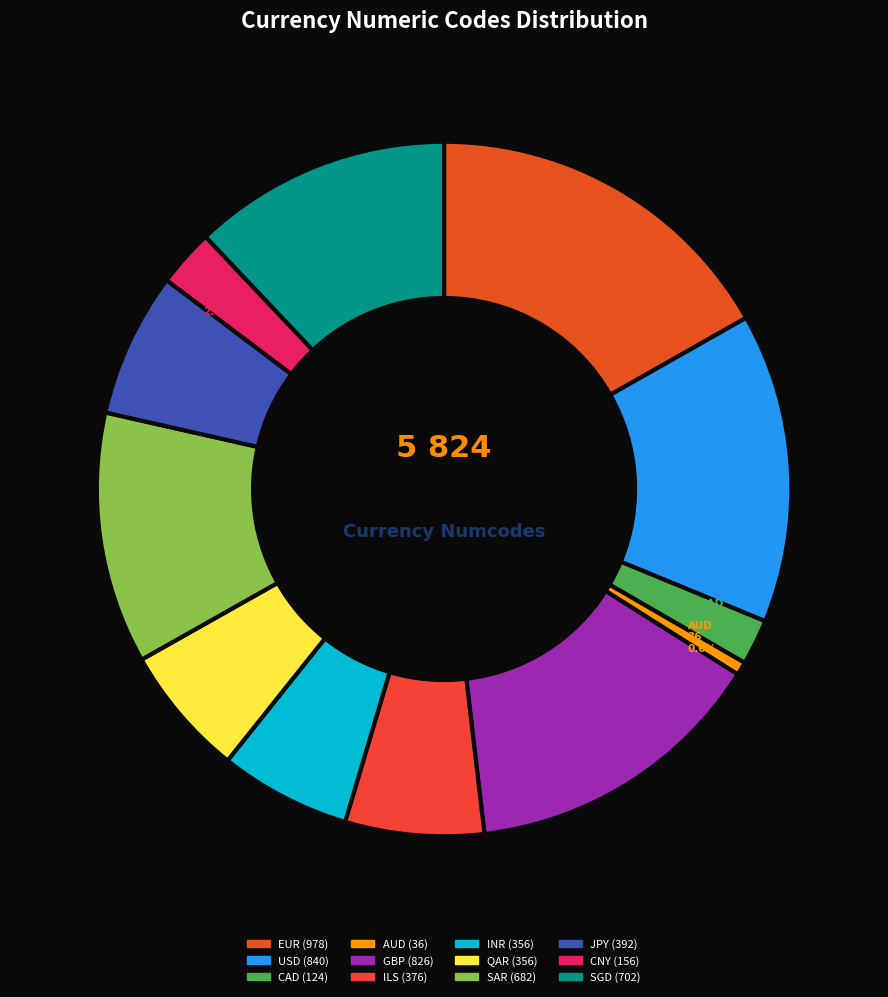

Which slice is the largest?

EUR